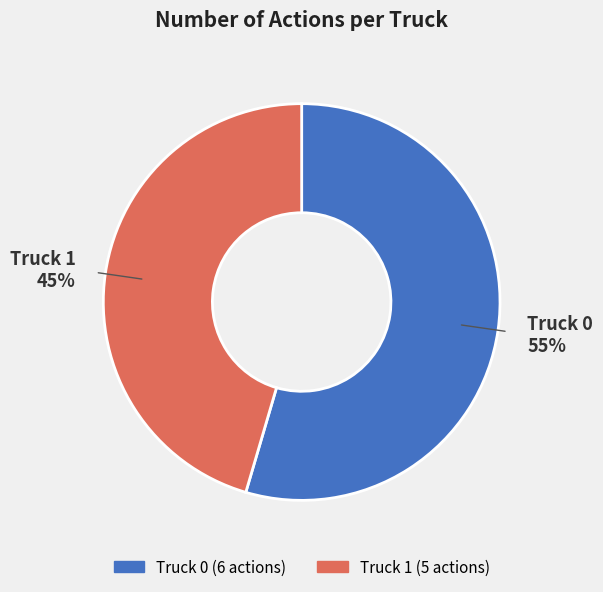

What is the ratio of the value at Truck 1 to the value at Truck 0?

0.8